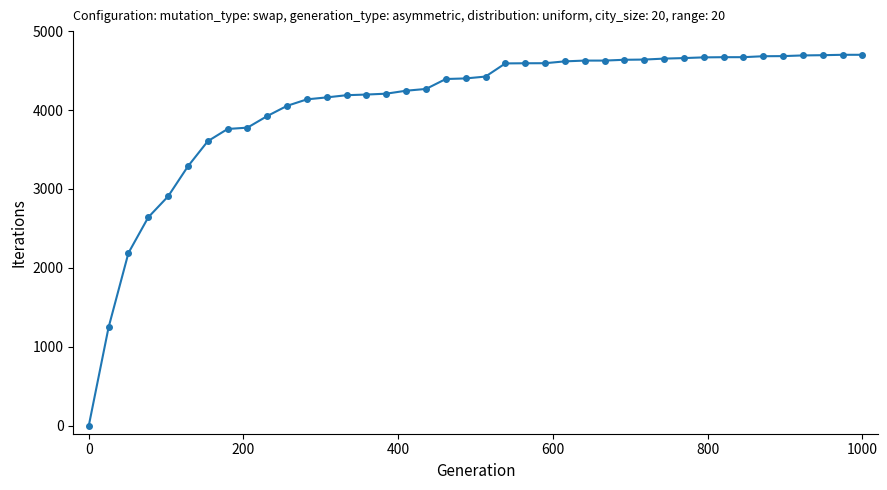

Is this an area chart (filled region under the line)?

No